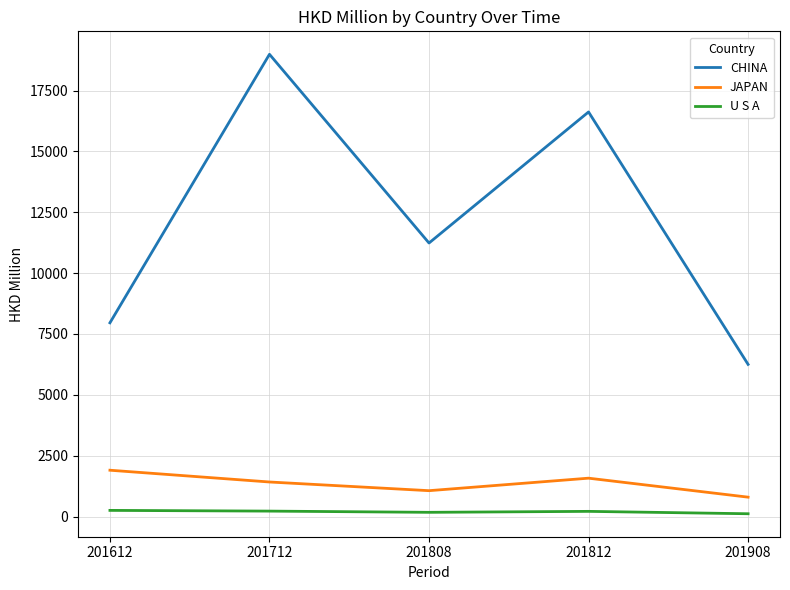

How many lines are shown in the chart?

3